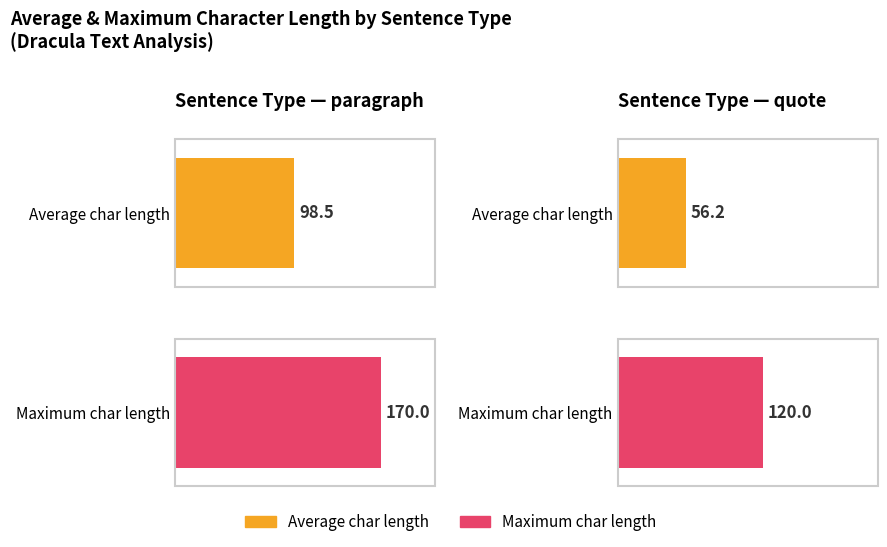

At which category is the sum across all series the highest?

paragraph